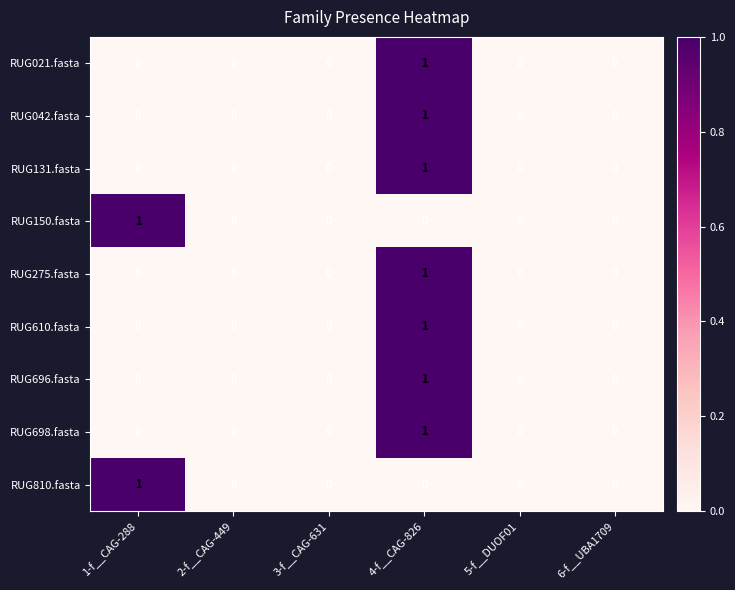

At which label does RUG131.fasta reach its peak?

4-f__CAG-826